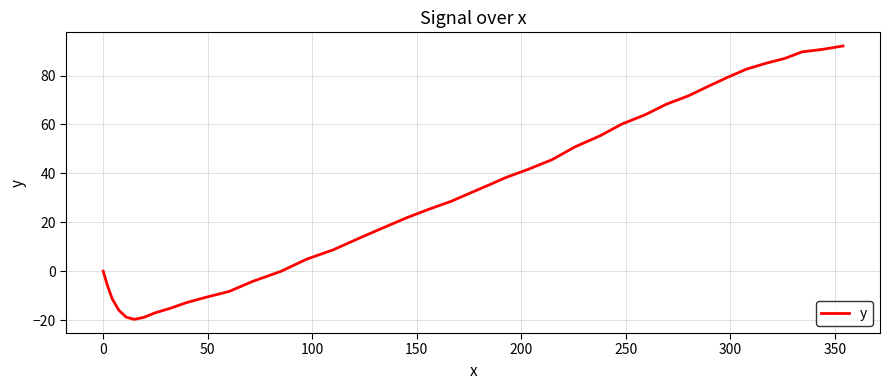

What is the difference between the maximum and minimum values?

111.8